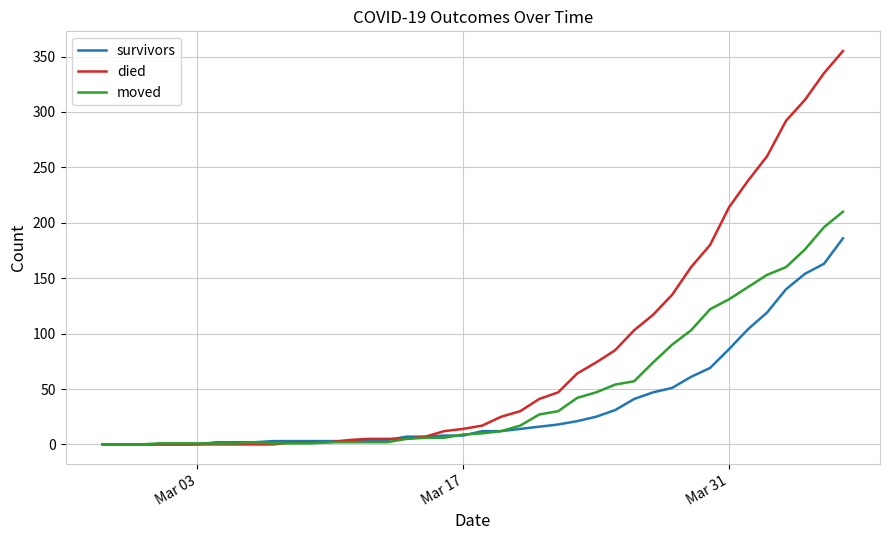

Which series has the largest total across all categories?

died